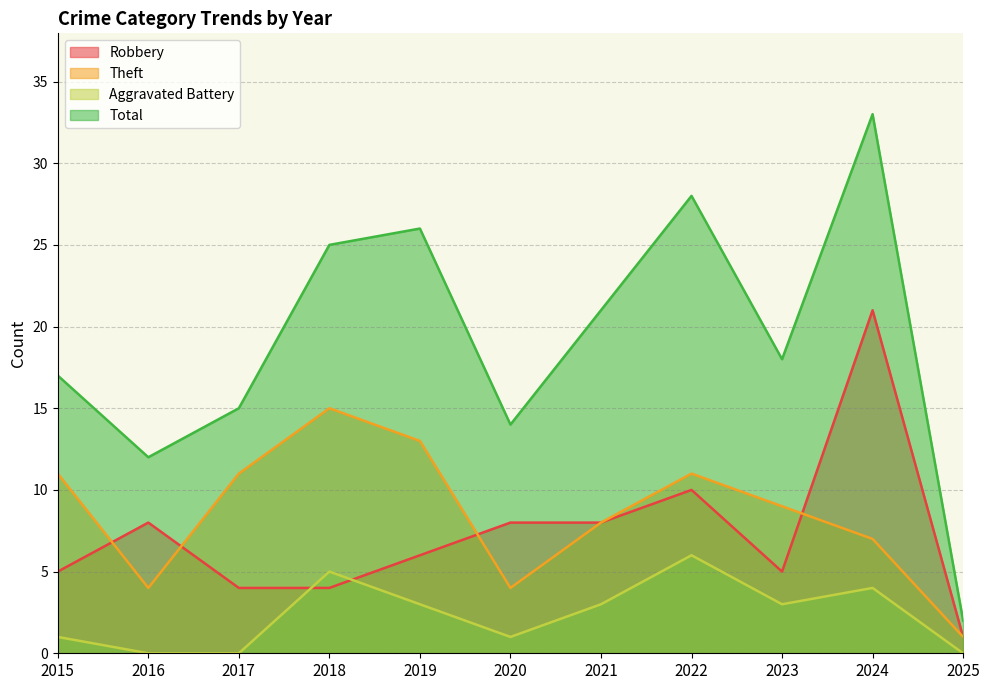

Reading left to right, extract all data points from this chart.

Robbery: 5	8	4	4	6	8	8	10	5	21	1
Theft: 11	4	11	15	13	4	8	11	9	7	1
Aggravated Battery: 1	0	0	5	3	1	3	6	3	4	0
Total: 17	12	15	25	26	14	21	28	18	33	2